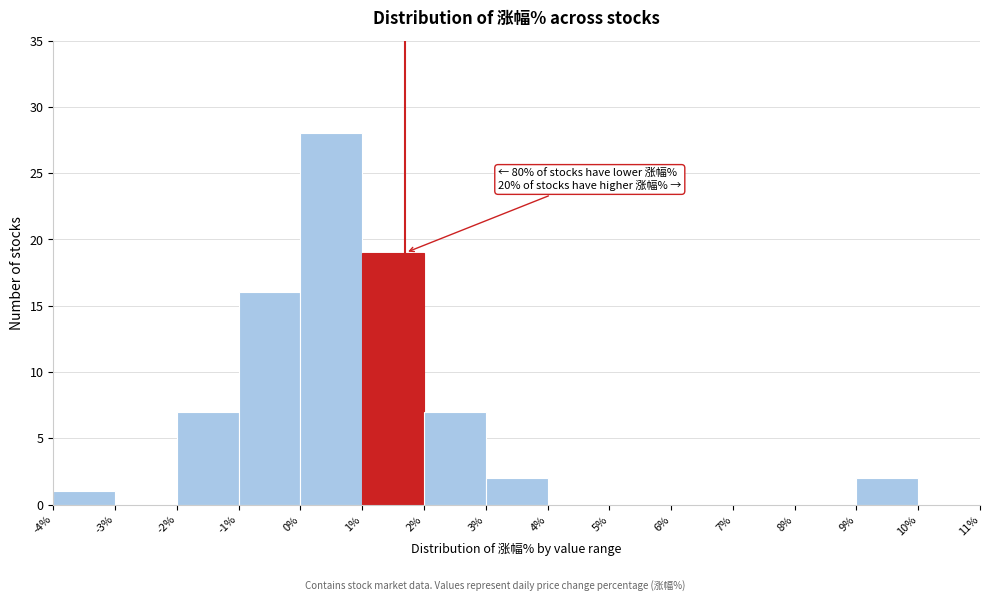

Over which range of the x-axis is the bar tallest?

0% to 1%